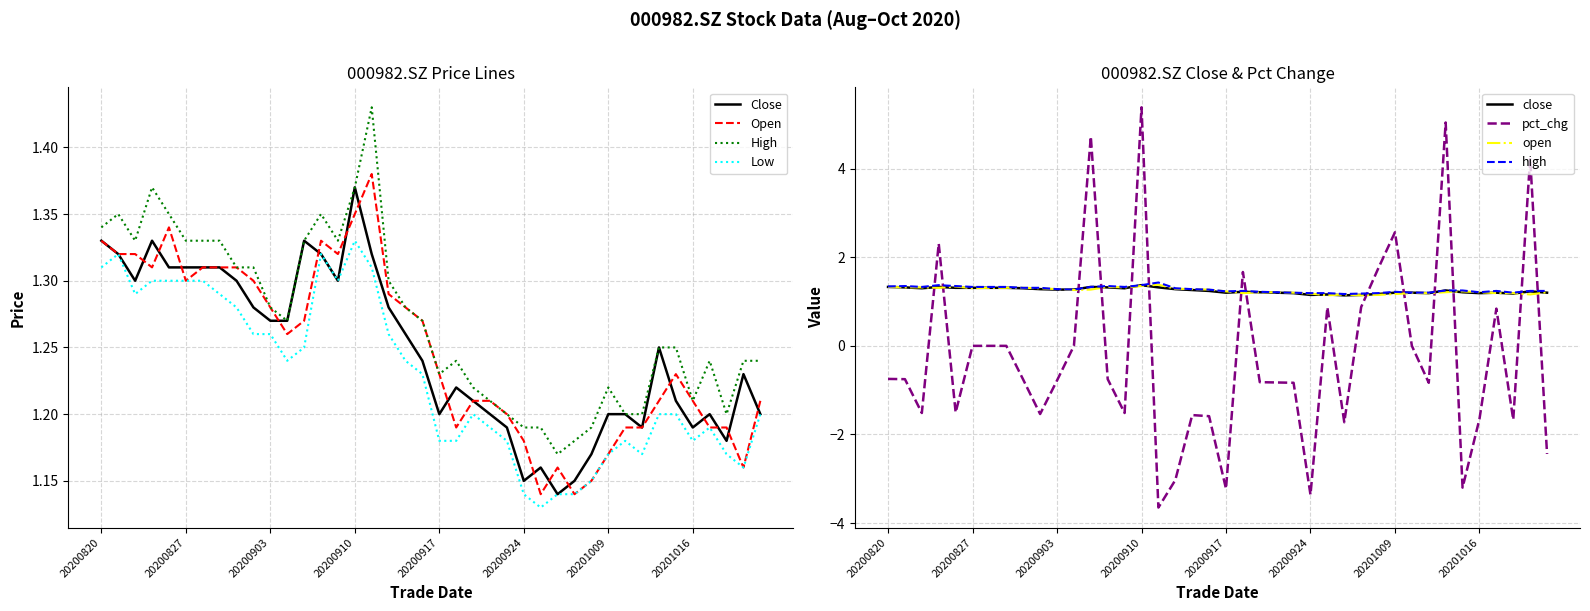

In close, how many points are lower than both neighbors (excluding endpoints)?

8